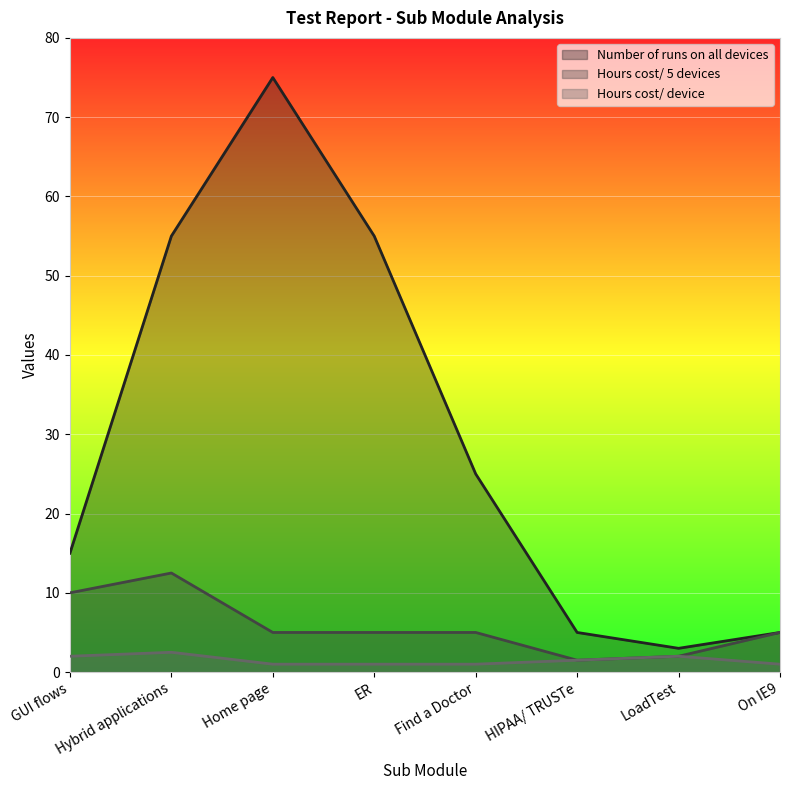

At which label is Hours cost/ device closest to 1?

Home page